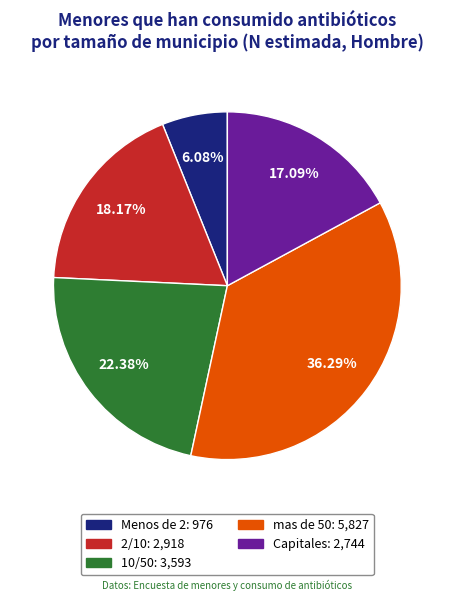

How many segments does this pie chart have?

5